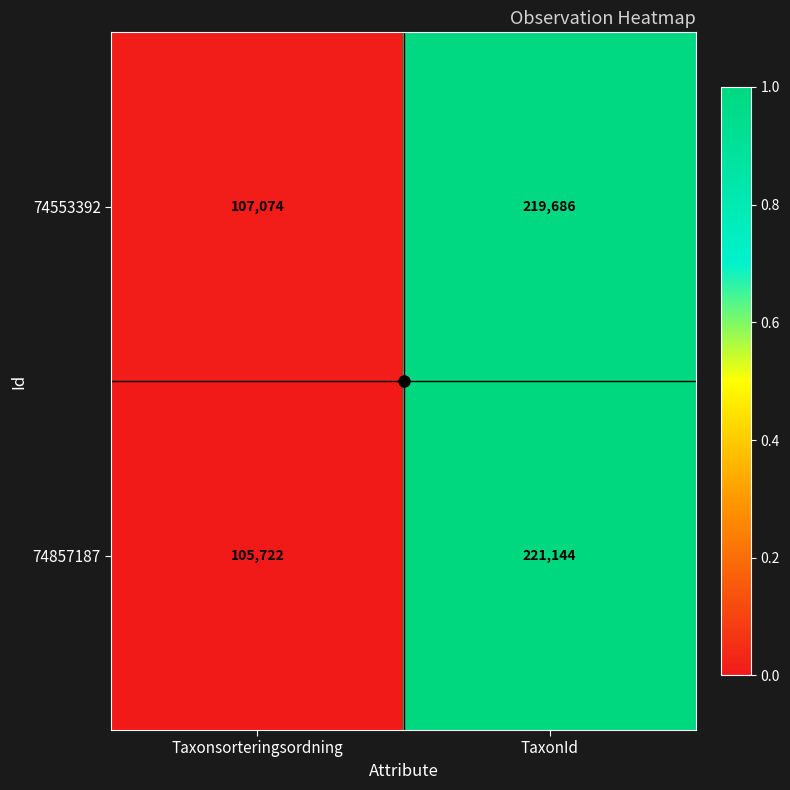

At which category does the chart reach its minimum across all series?

Taxonsorteringsordning